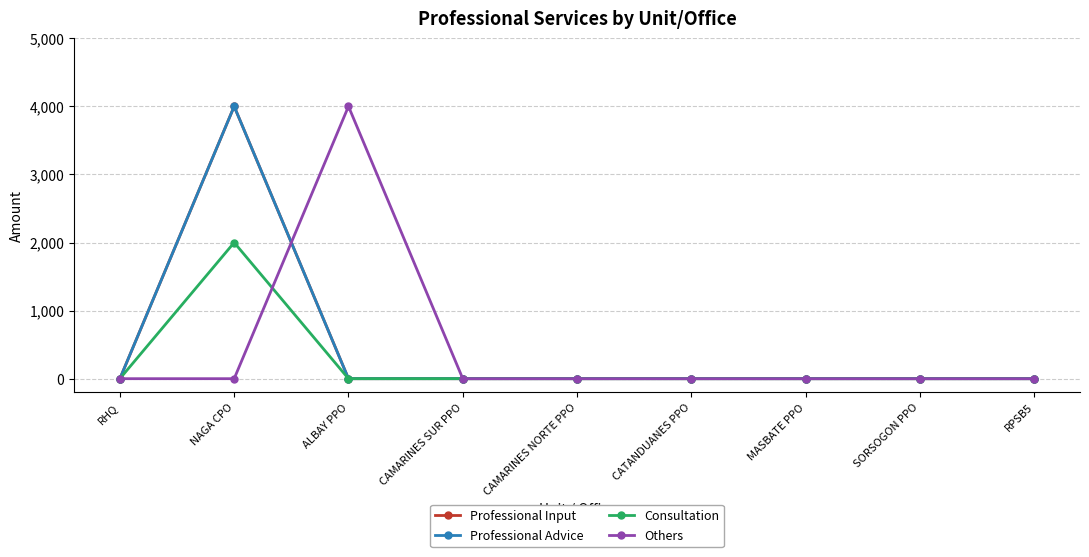

At which category does Professional Input reach its first local peak?

NAGA CPO